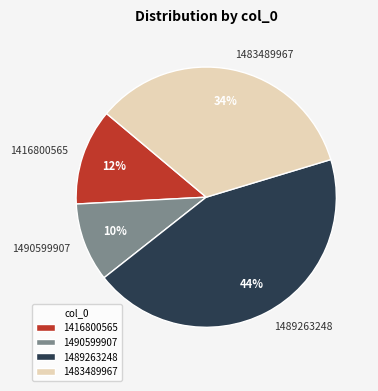

To the nearest percent, what is the difference between the largest and smallest slice percentages?

34%